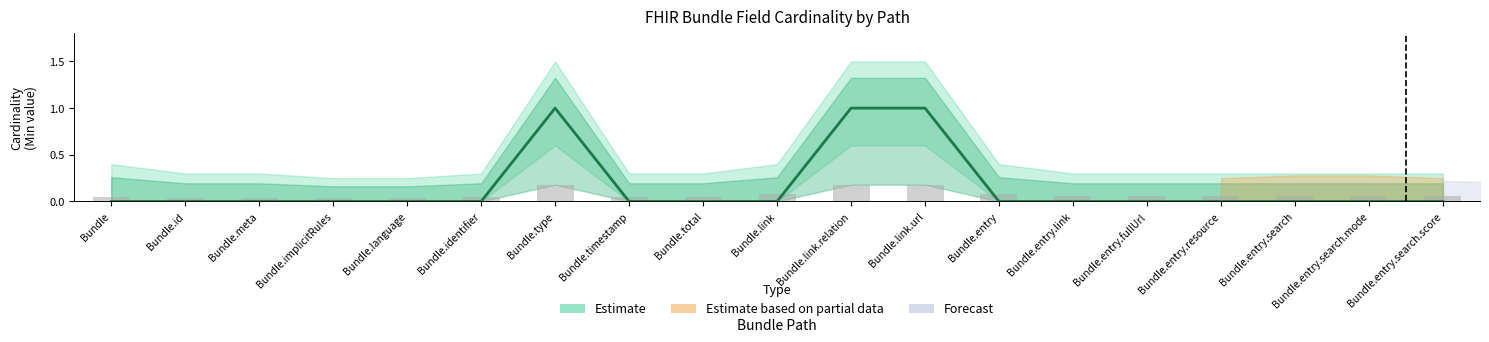

What position from the left is Bundle.implicitRules?

4